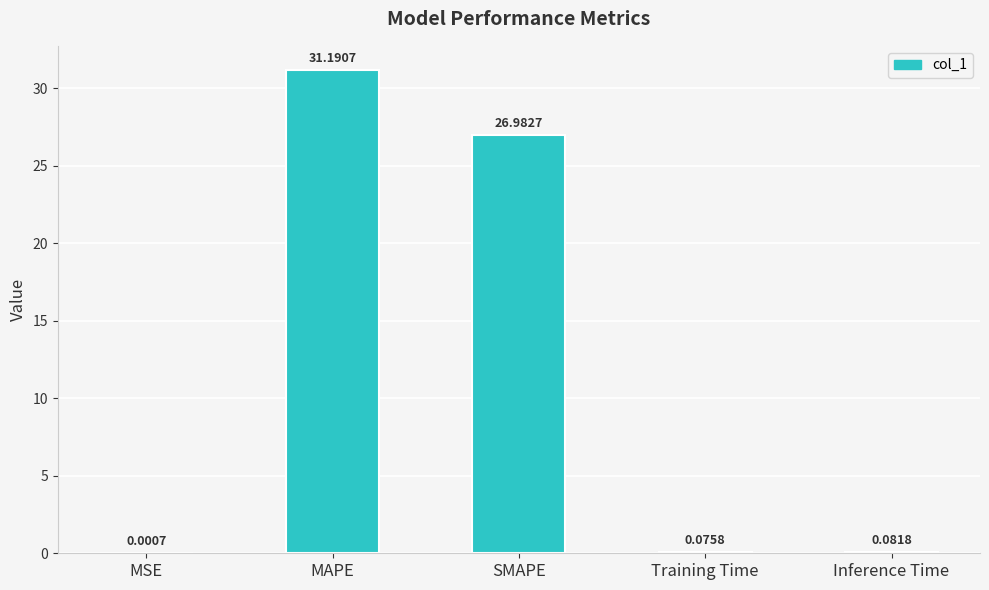

What is the sum of all values?

58.3